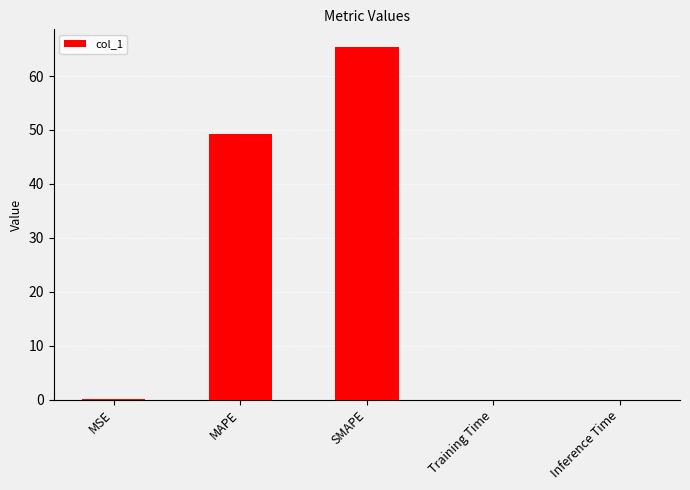

What is the average value?

23.0